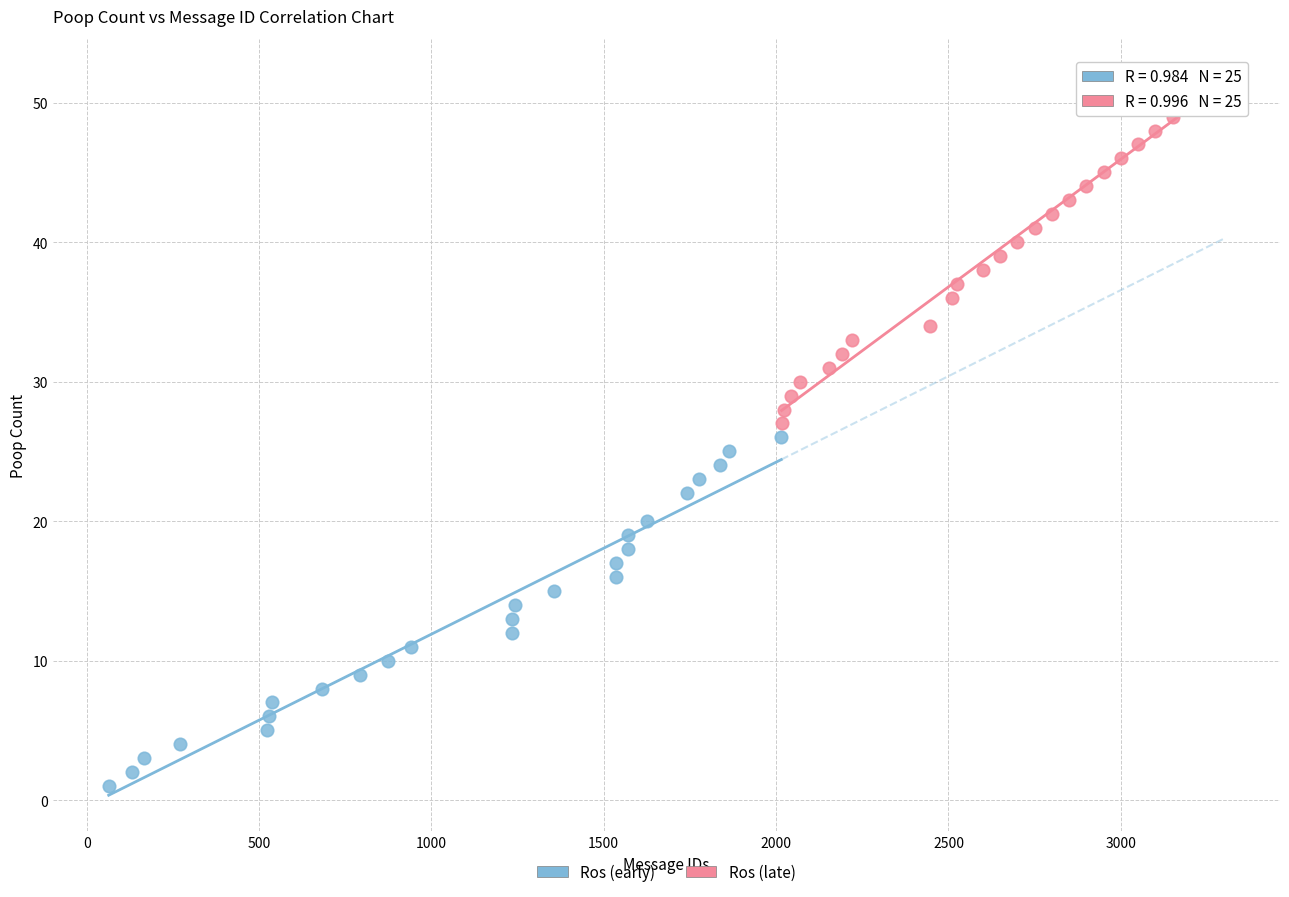

Which series reaches the maximum Y coordinate?

Ros (late)